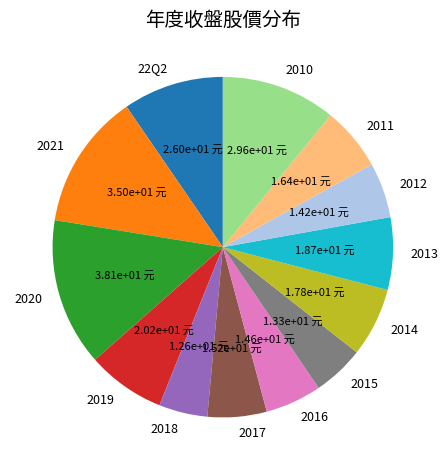

Does 2020 represent more than half of the total?

No